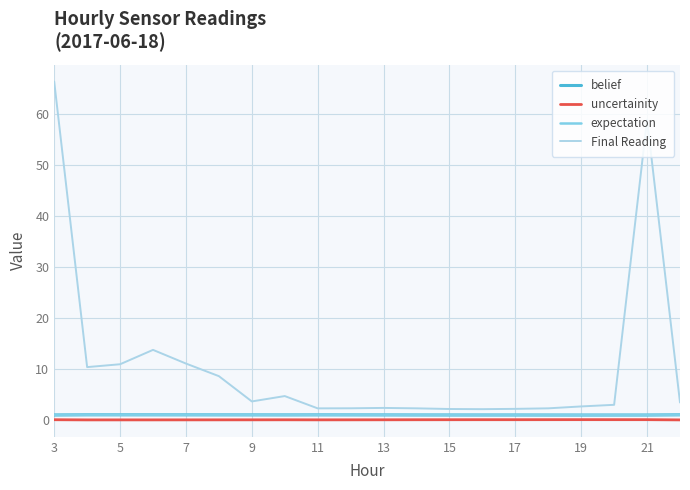

What is the maximum value for Final Reading?

66.3